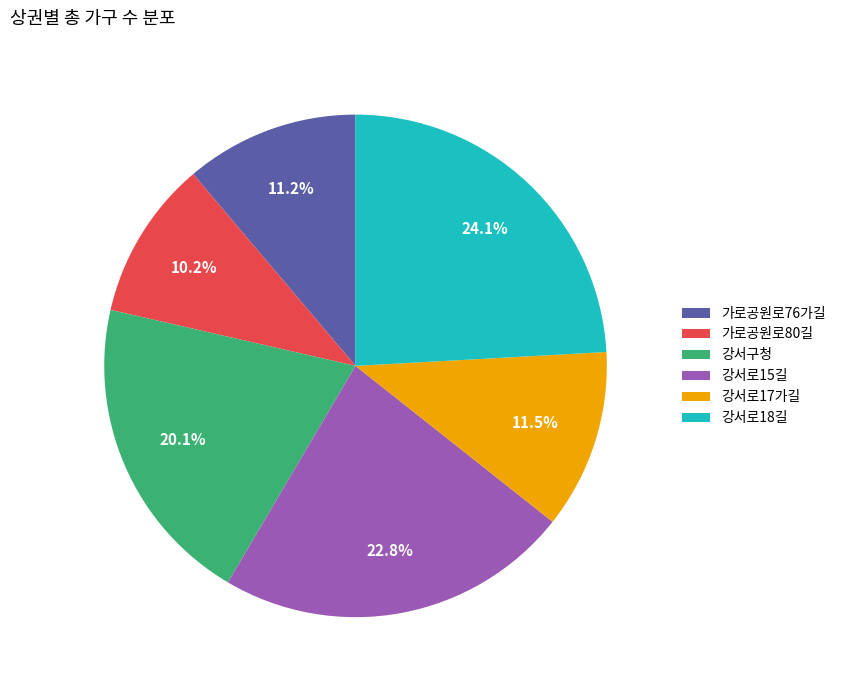

What percentage is NOT represented by 강서구청?

79.9%